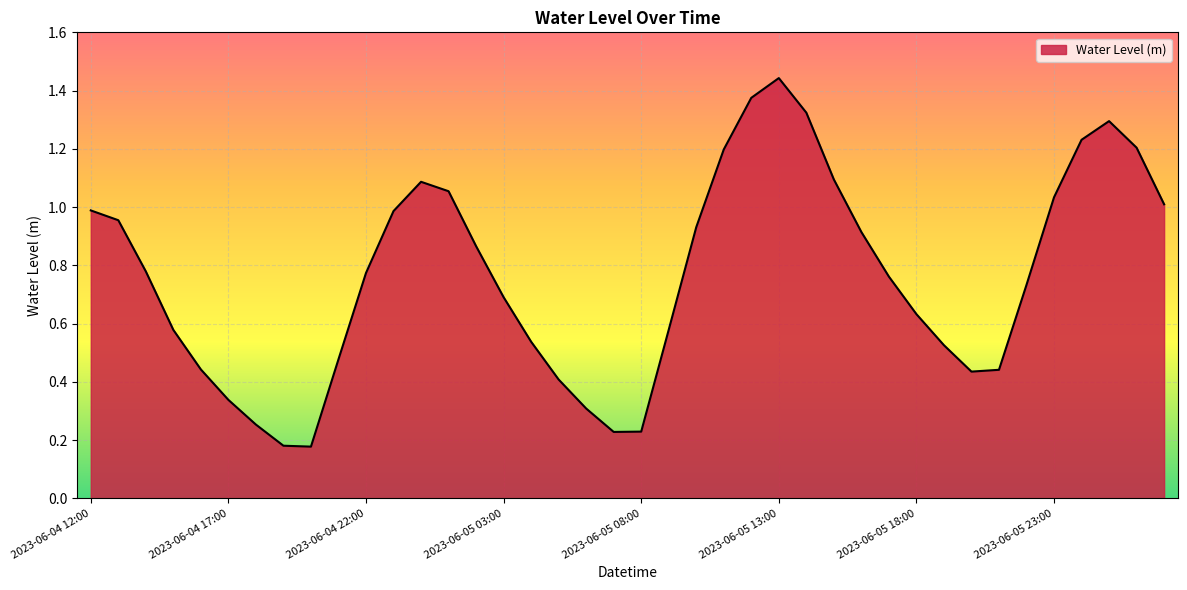

Where is the first local minimum?

2023-06-04 20:00